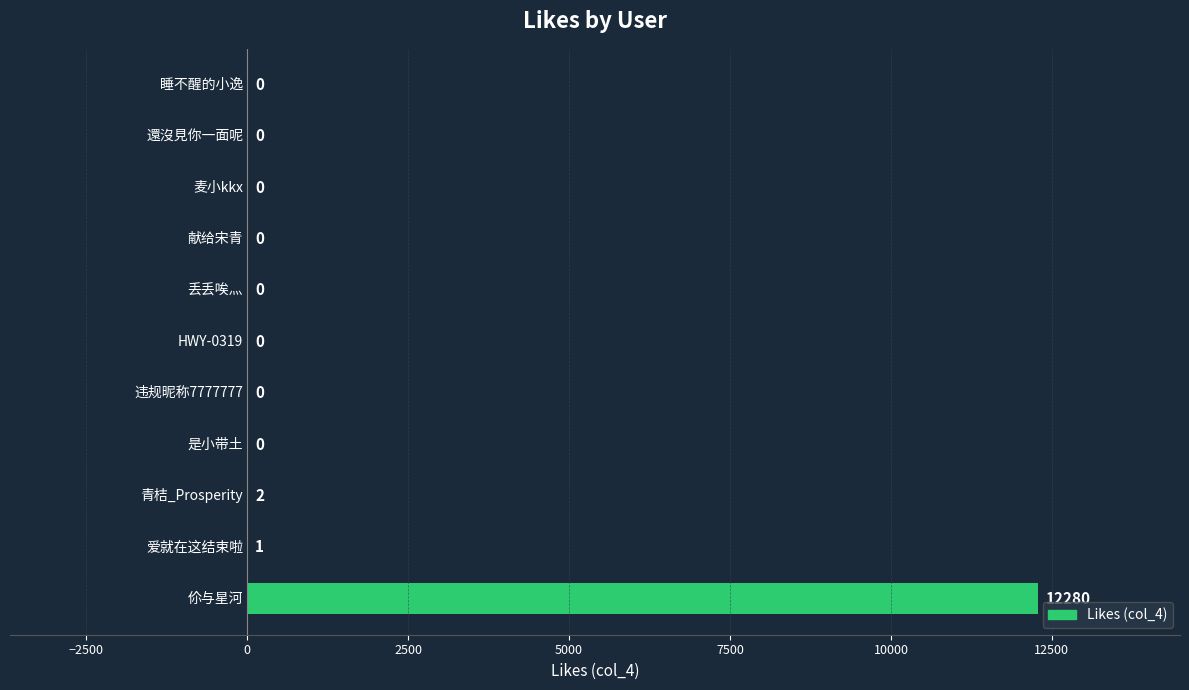

What is the greatest value displayed?

12280